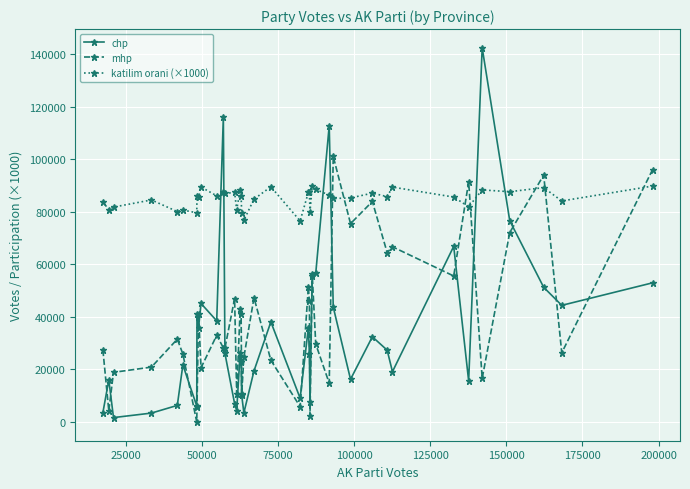

Which series ends up on top after the final intersection of mhp and katilim orani (×1000)?

mhp